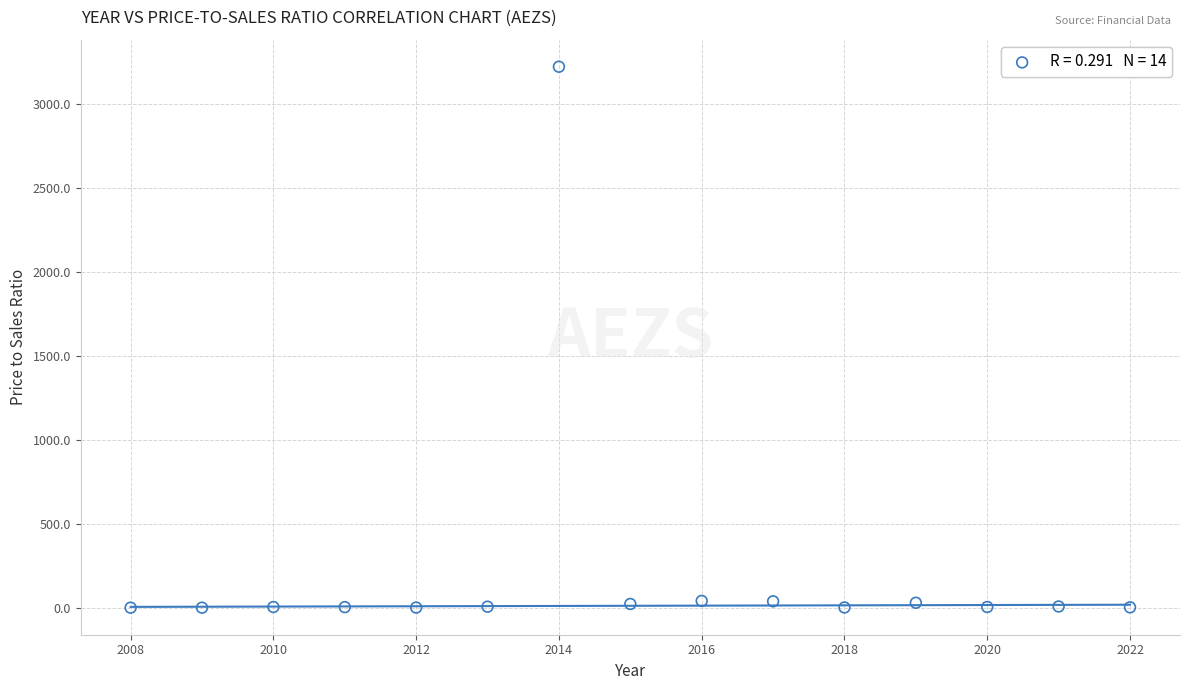

What is the range of X values (max minus min)?

14.0